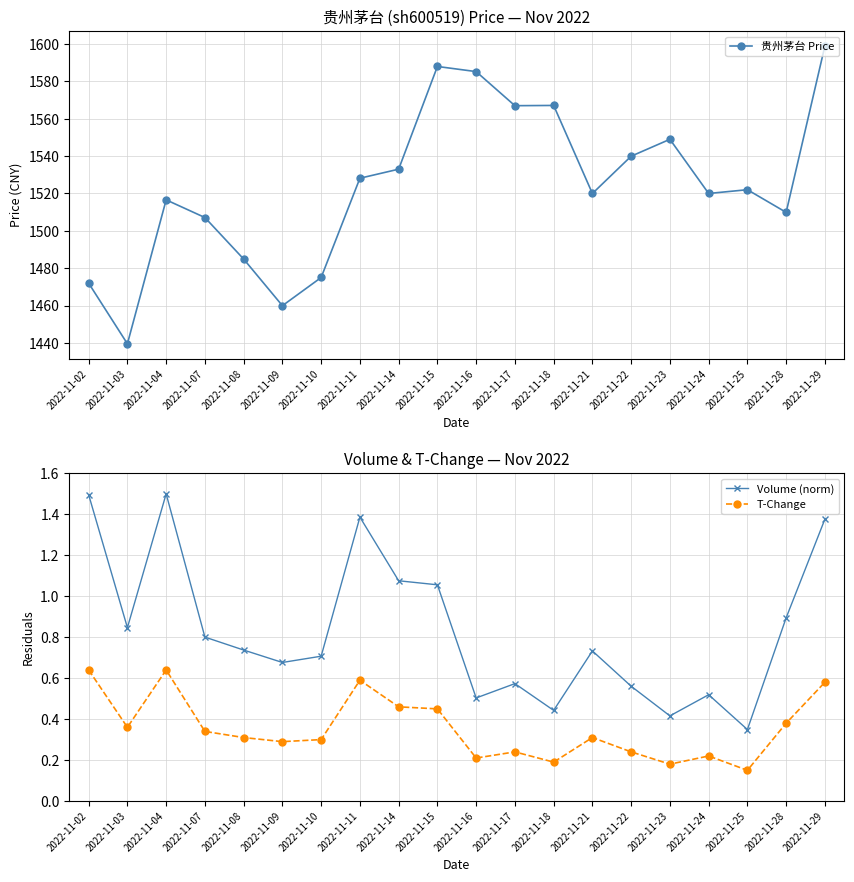

What are all the series names shown in the legend?

贵州茅台 Price, Volume (norm), T-Change